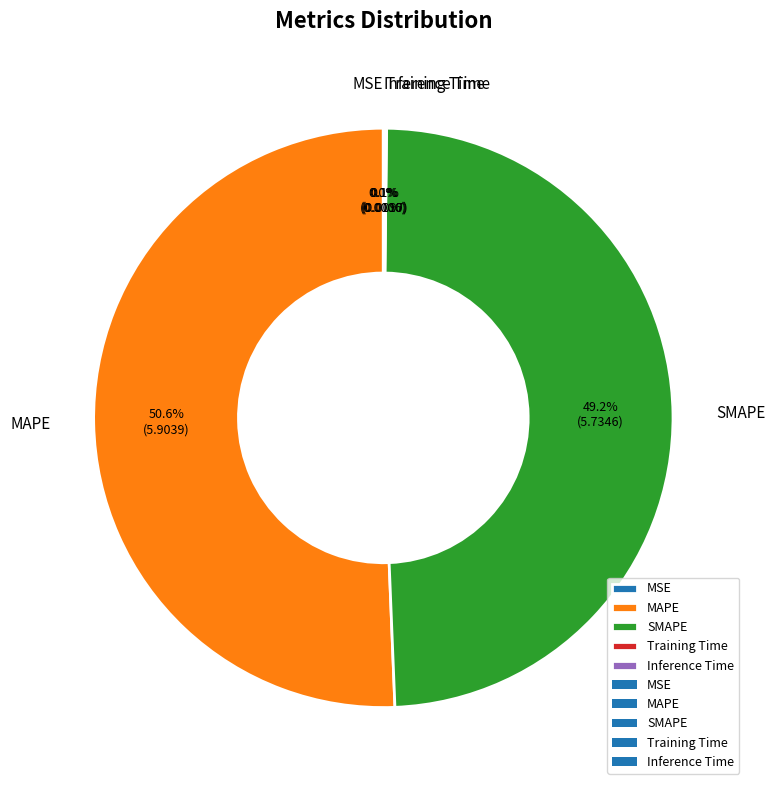

Is there any slice that represents more than half of the pie?

Yes